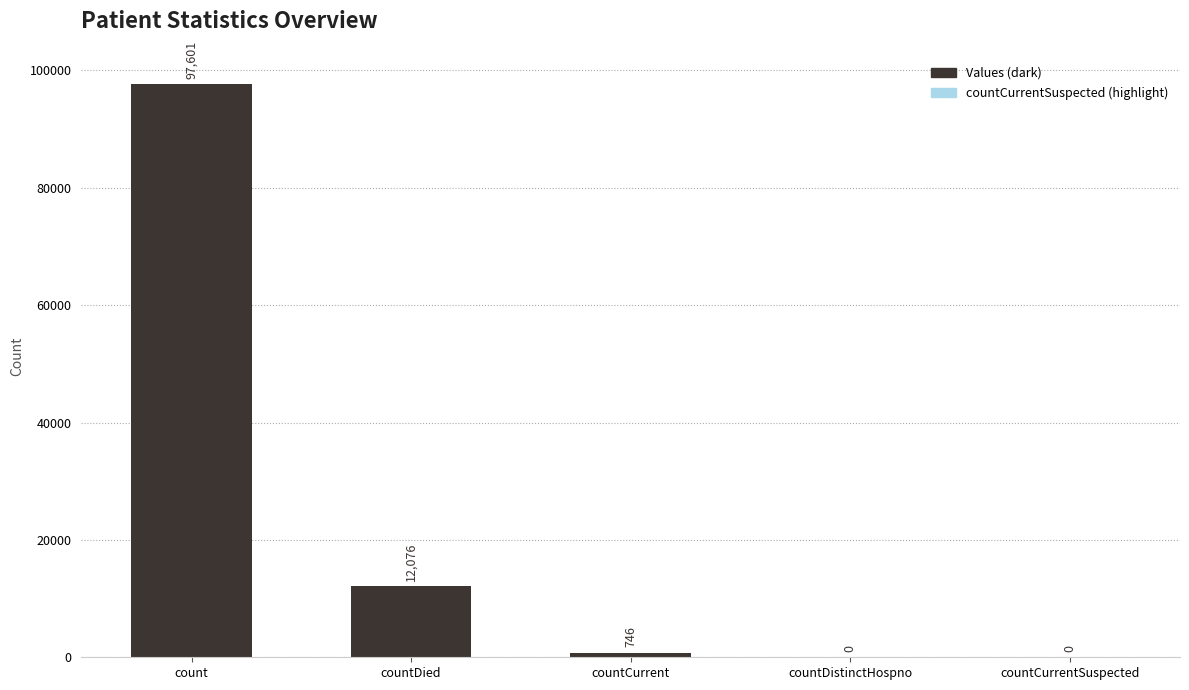

What is the sum of all values?

110423